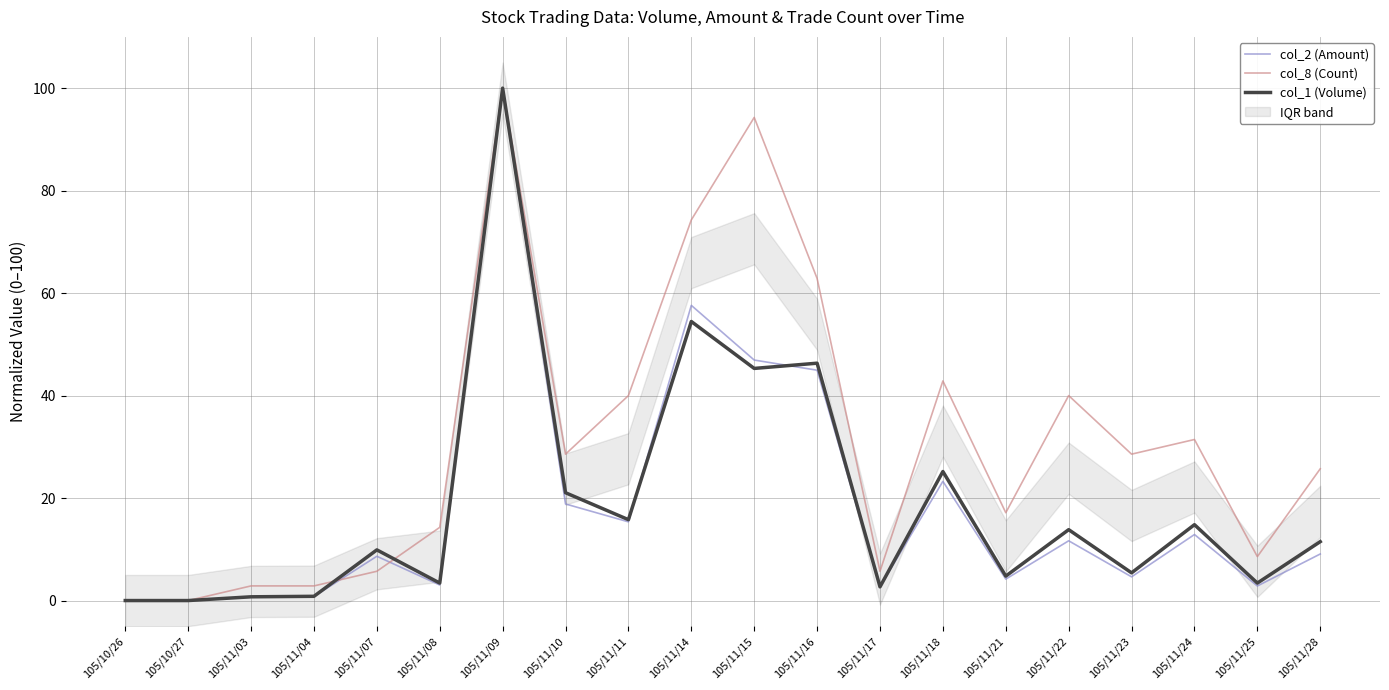

Is it true that col_1 (Volume) equals 45.3 at 105/11/15?

True